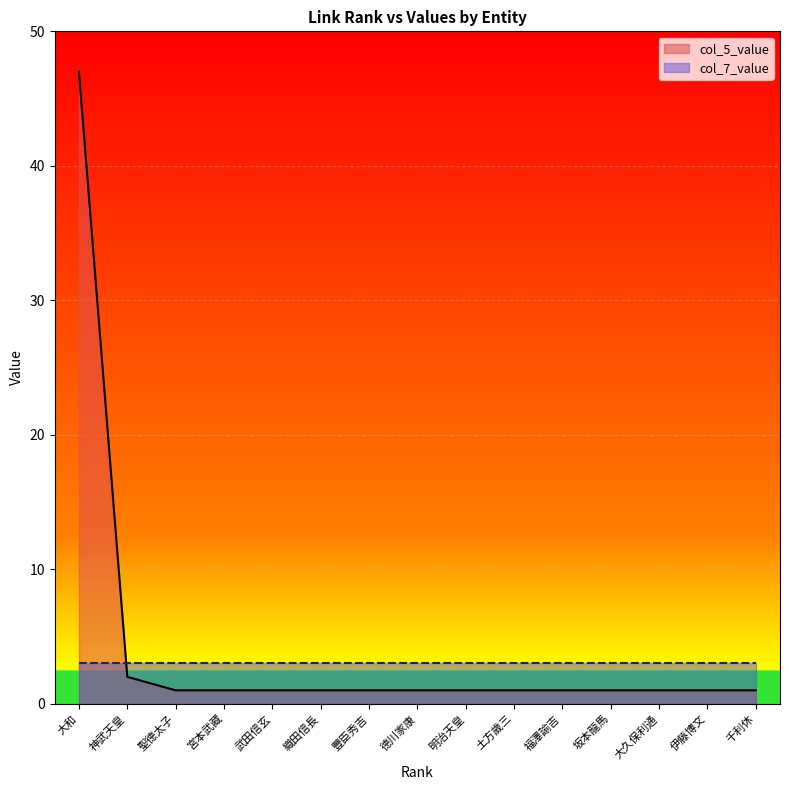

What is the sum of the col_7_value values at 宮本武藏 and 聖德太子?

6